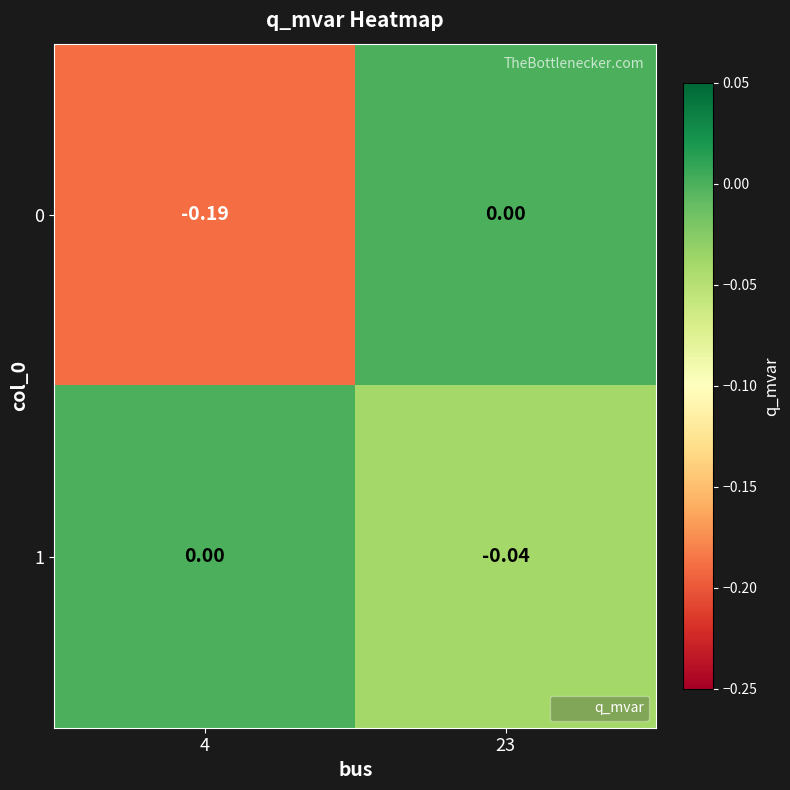

Which has a higher value, 4 or 23?

23